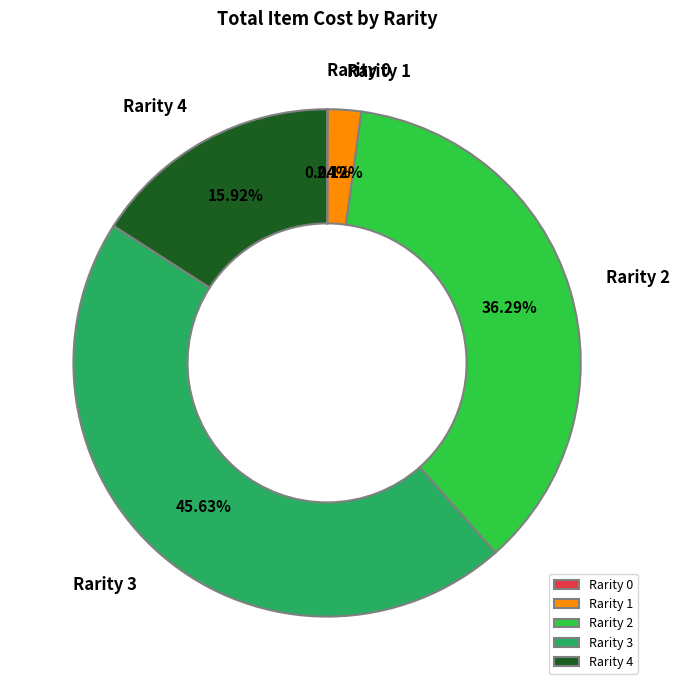

Is there any slice that represents more than half of the pie?

No